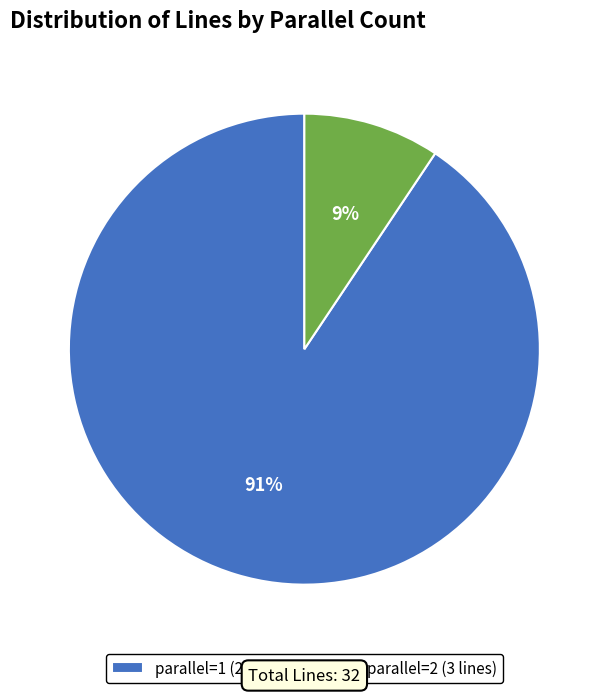

What percentage is the parallel=1 slice, to the nearest percent?

91%